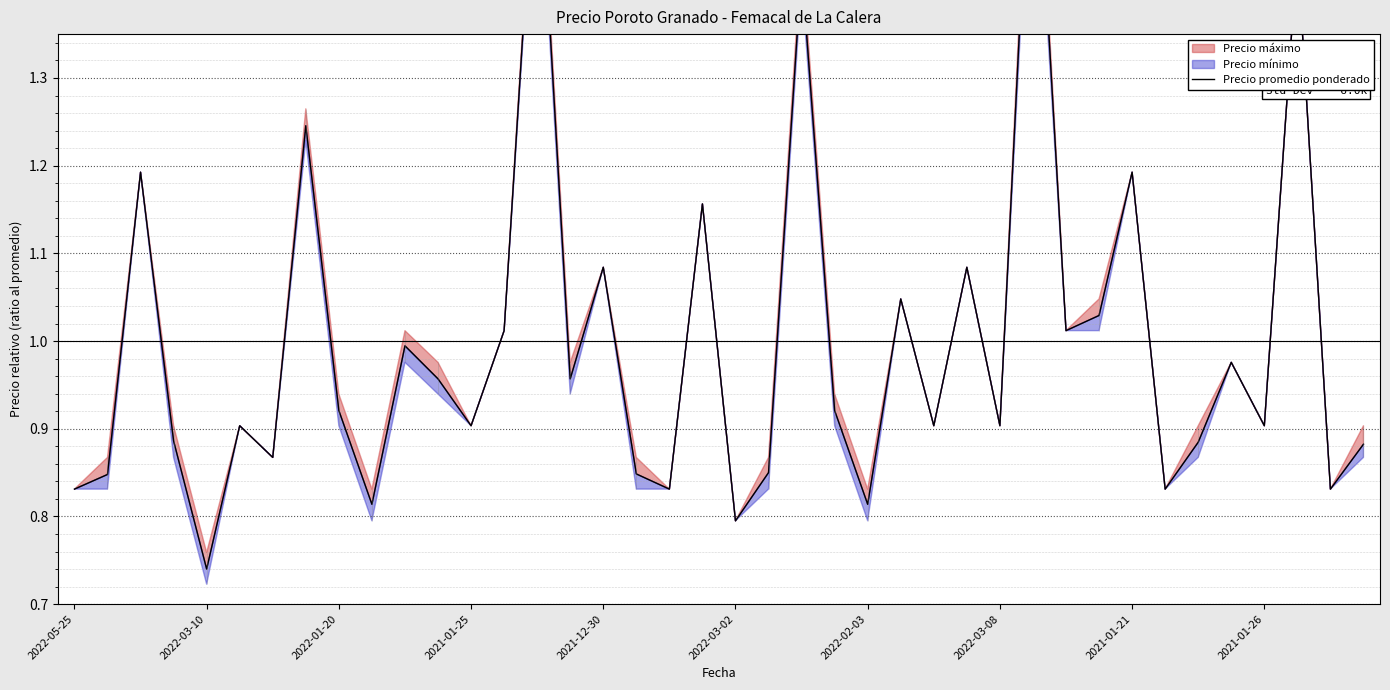

The value at 38 is 0.8. True or false?

True